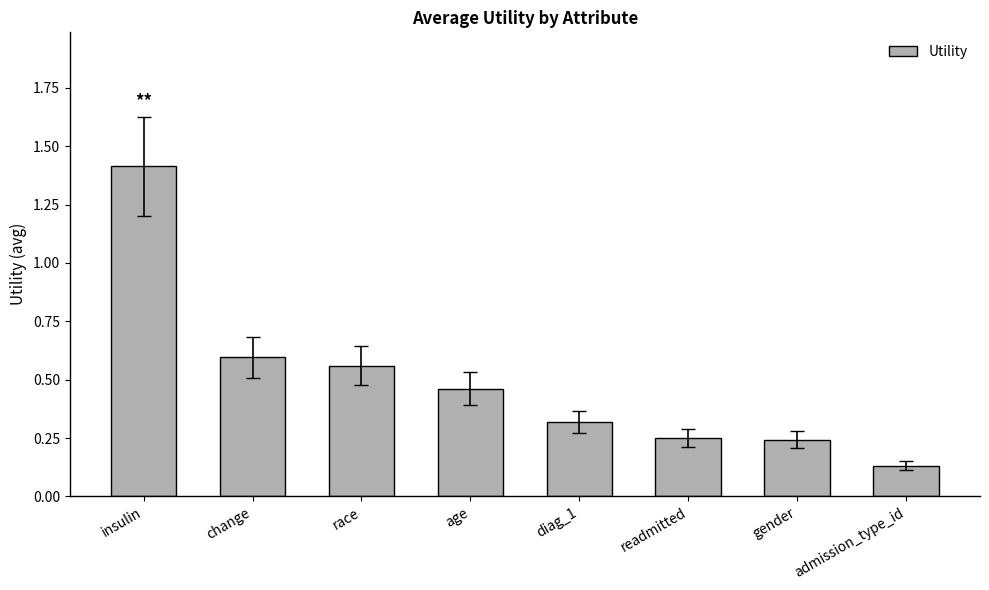

Between readmitted and race, which is larger?

race